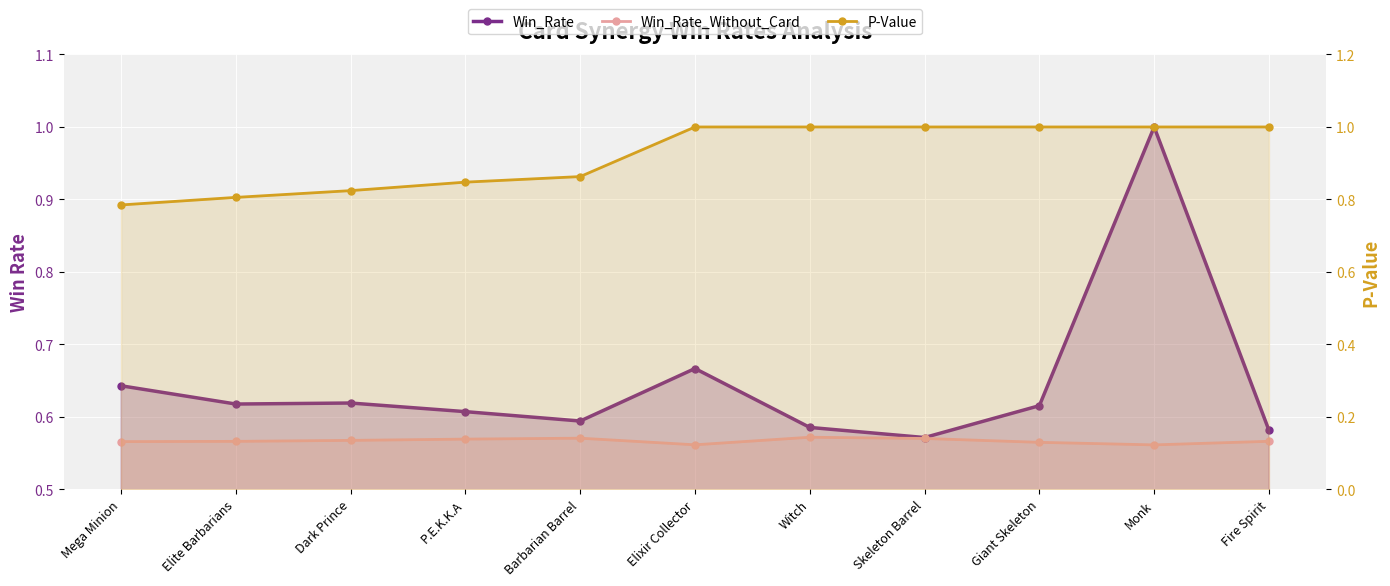

What is the label of the 11th point from the left?

Fire Spirit